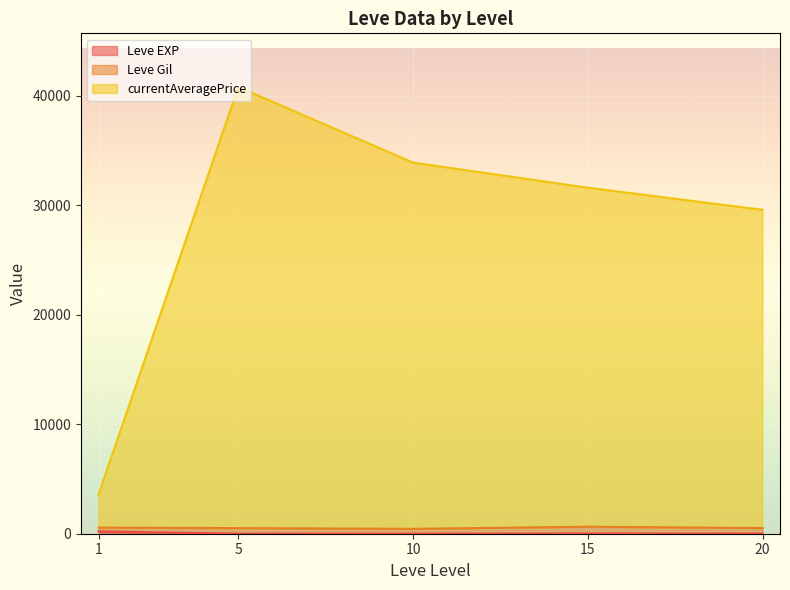

What is the lowest value of the Leve EXP series?

1